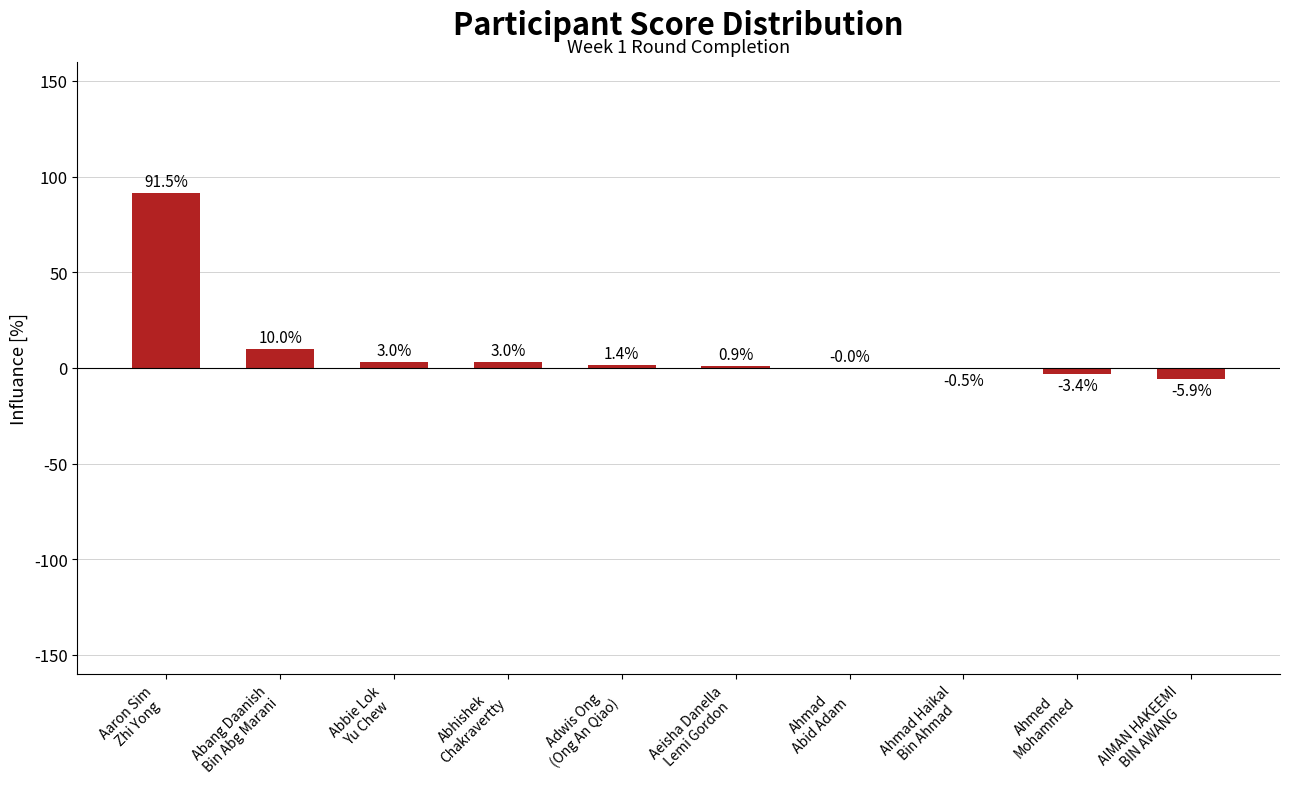

How many series are shown in this chart?

1